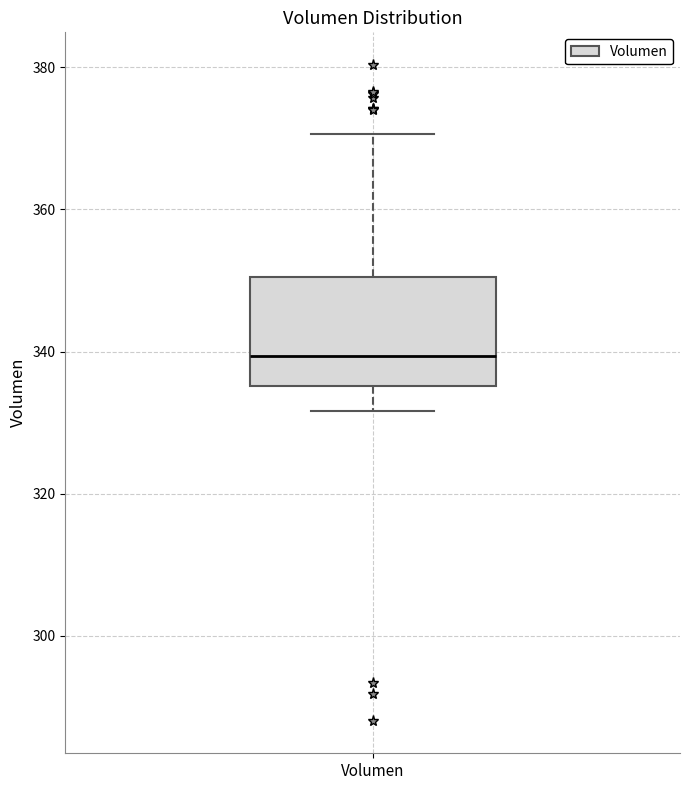

Transcribe this box plot: give where the median line is, the range the box spans, and where the two whiskers end, as read against the y-axis. The values are not printed on the chart, so give them approximately, as read against the axis.

median 340, box 336 to 350, whiskers 332 to 370